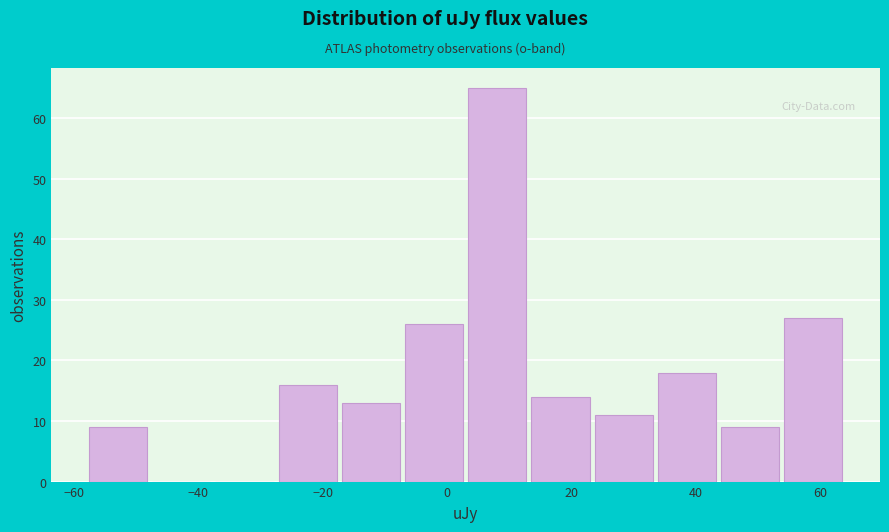

Which range on the x-axis has the tallest bar?

4 to 14